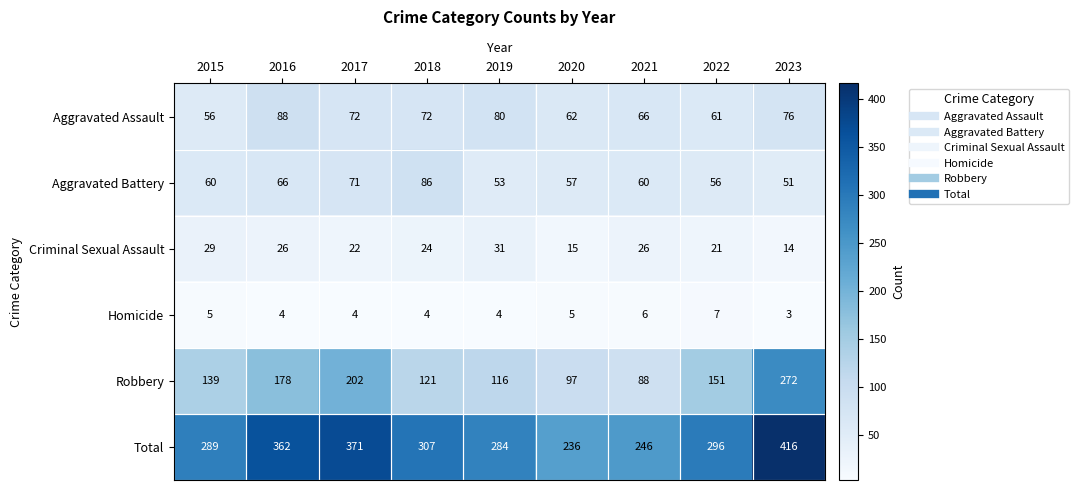

Count the number of data series in this chart.

6